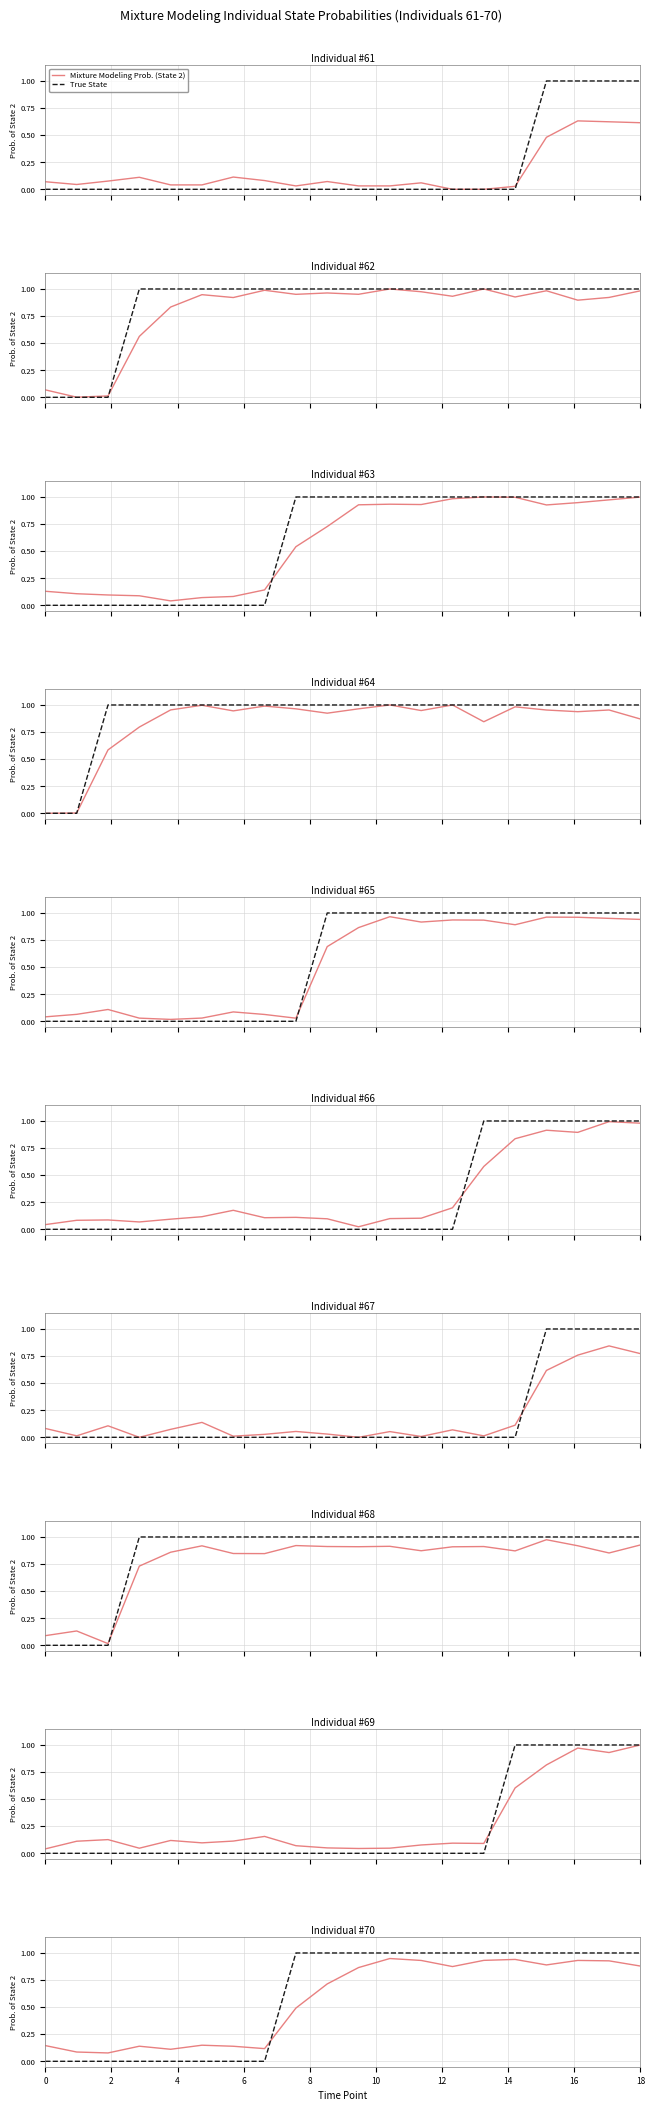

Which series has the largest range (max minus min)?

True State